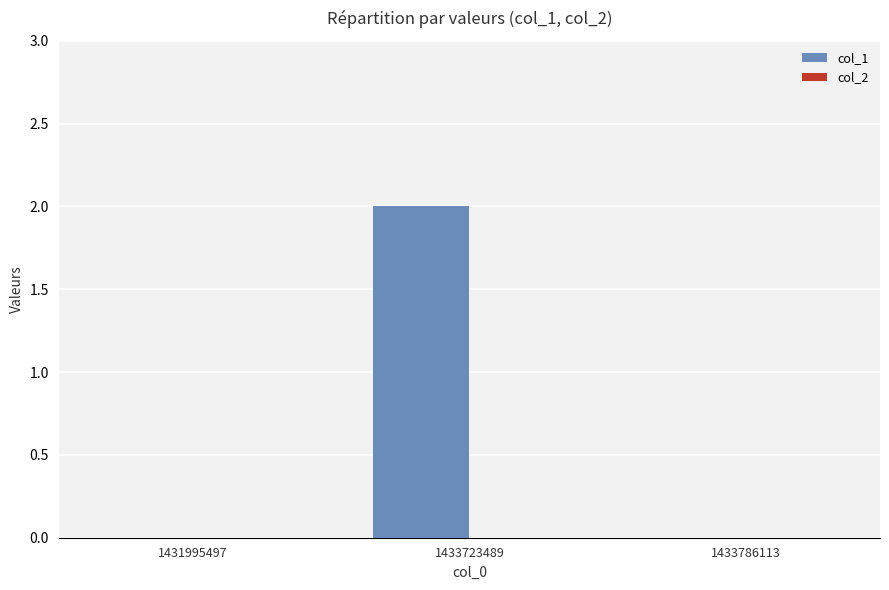

The value at 1431995497 is 0. True or false?

True